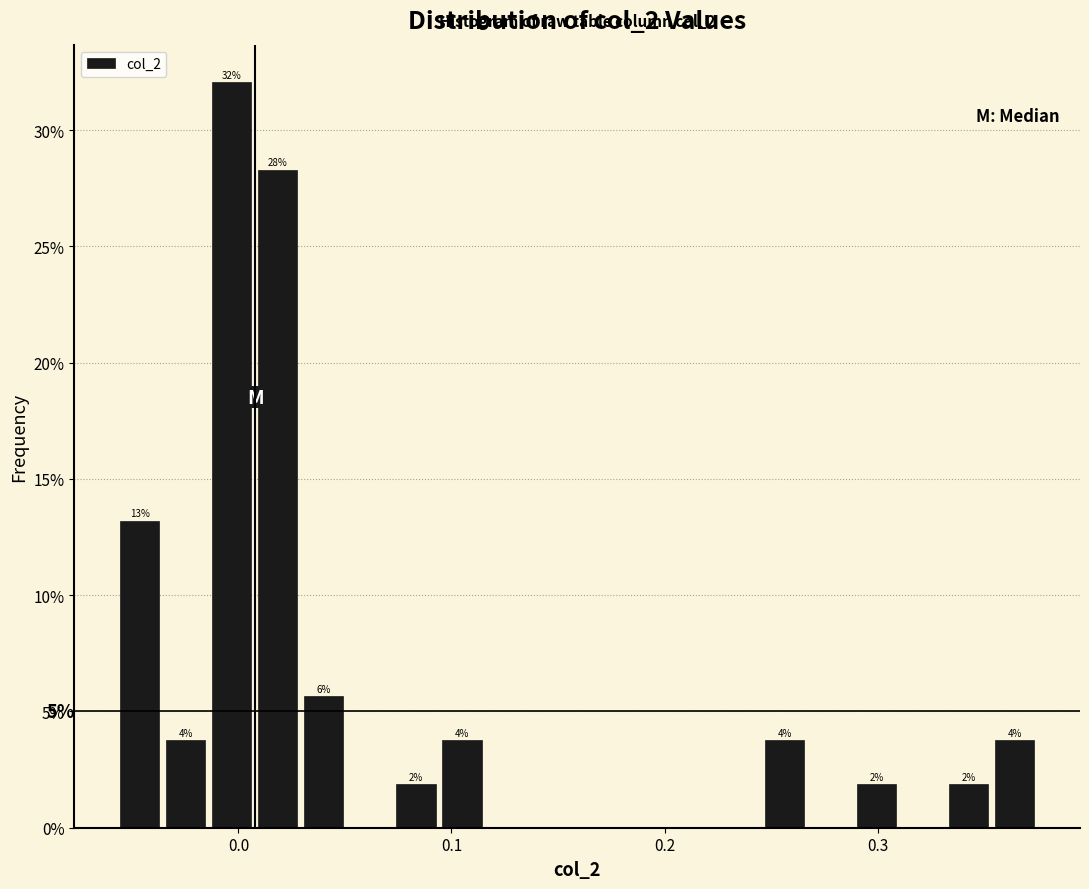

Around what value on the x-axis is the tallest bar? Give the approximate position of its centre, as read against the axis.

0.00